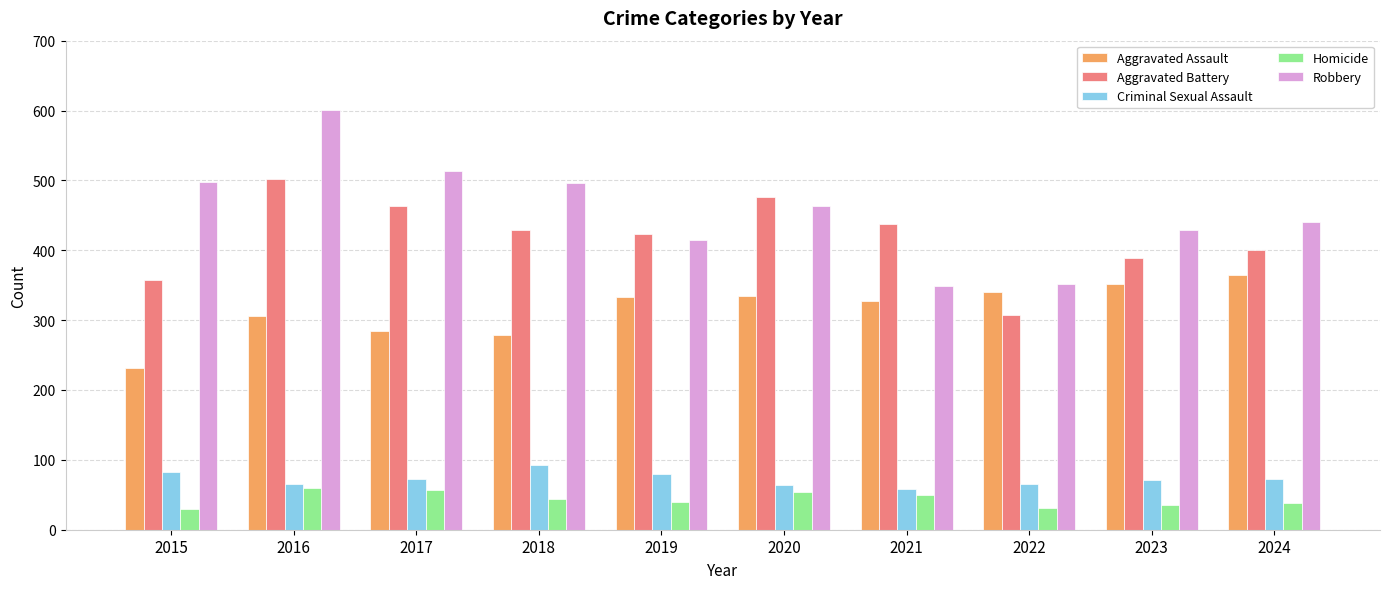

Where does the Robbery series first go above 463?

2015